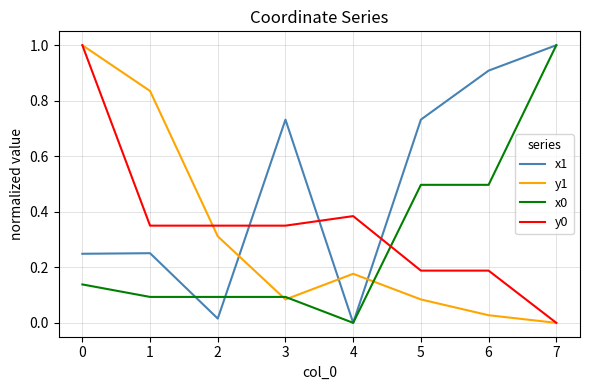

True or false: y0 and x0 intersect in this chart.

True